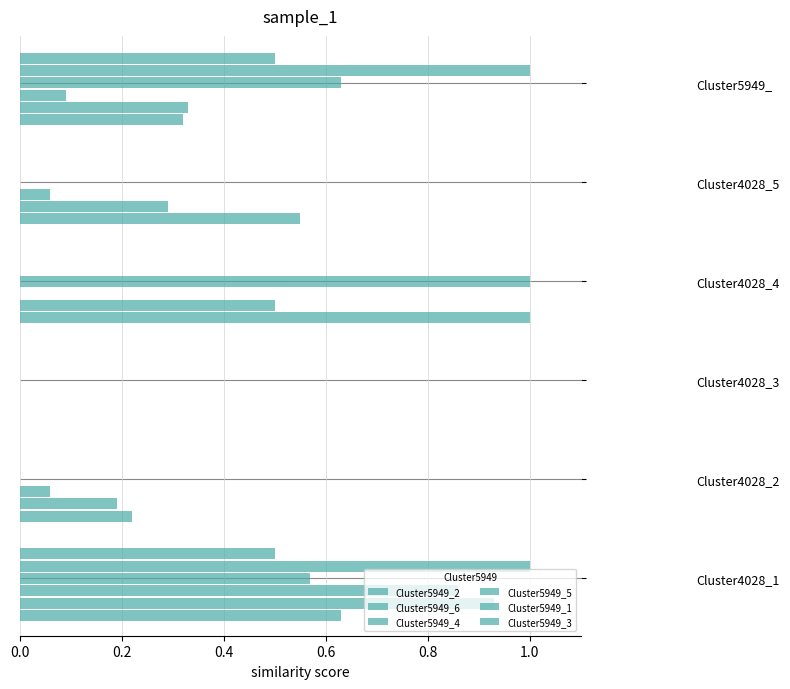

Between Cluster4028_4 and Cluster4028_3, which is larger?

Cluster4028_4